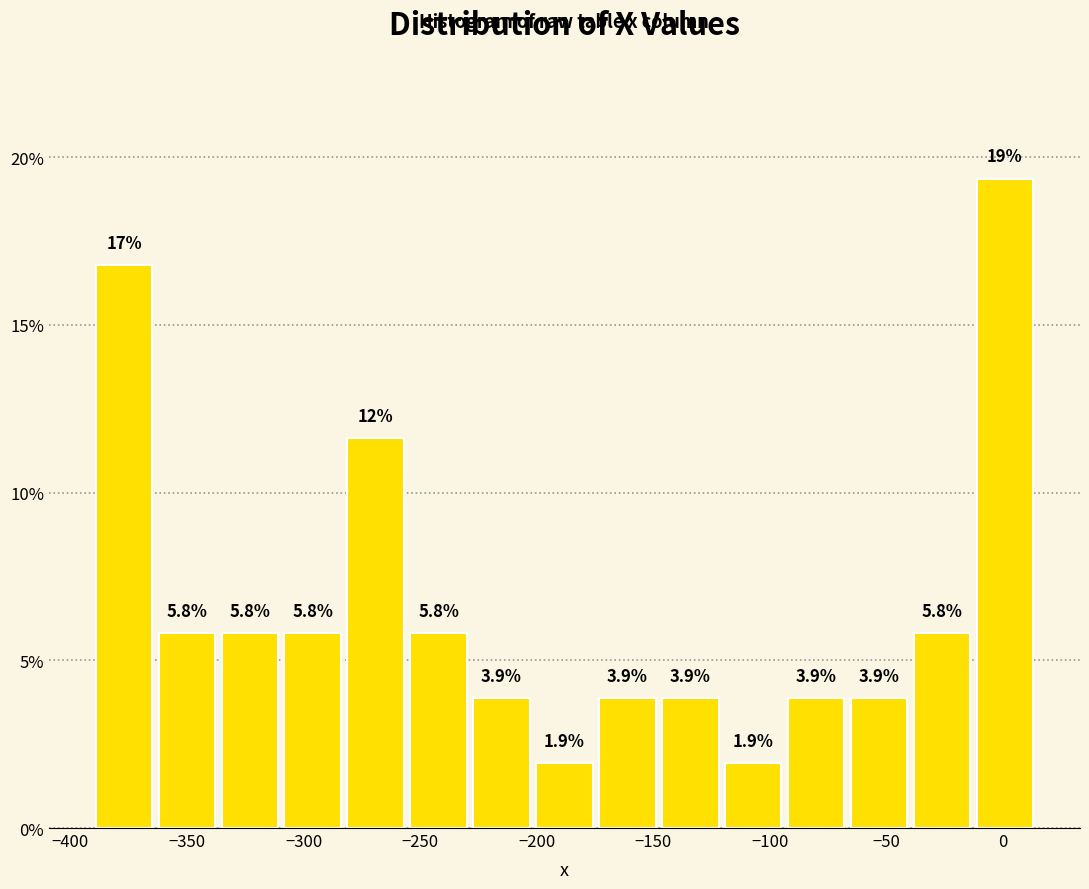

Over which range of the x-axis is the bar tallest?

-15 to 15